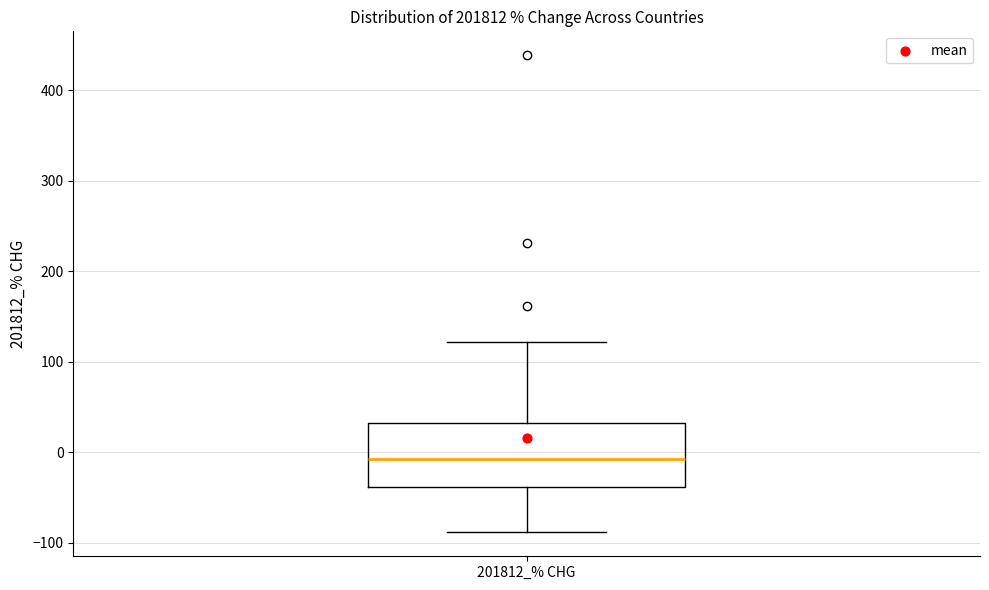

Transcribe this box plot: give where the median line is, the range the box spans, and where the two whiskers end, as read against the y-axis. The values are not printed on the chart, so give them approximately, as read against the axis.

median -10, box -40 to 30, whiskers -90 to 120